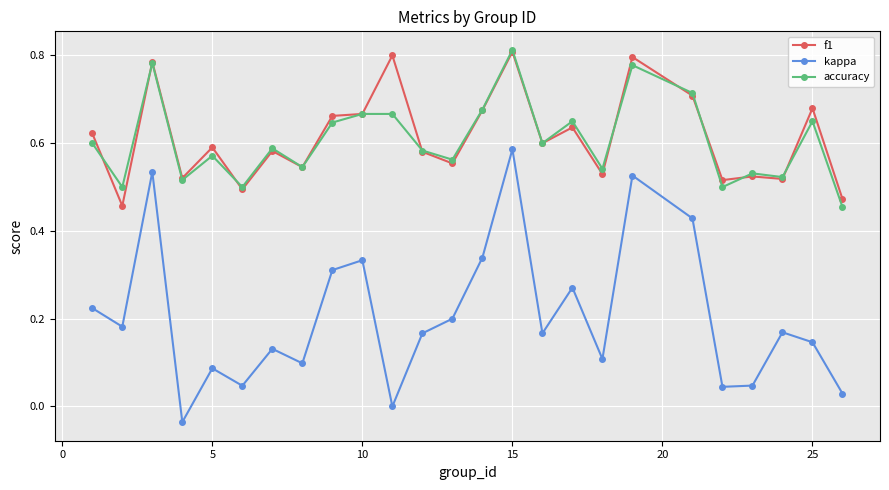

How many interior local valleys does the kappa series have?

8